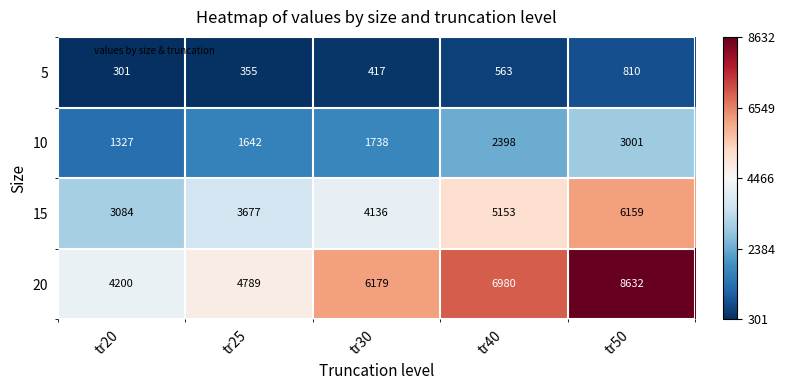

At which label is 10 closest to 2164?

tr40